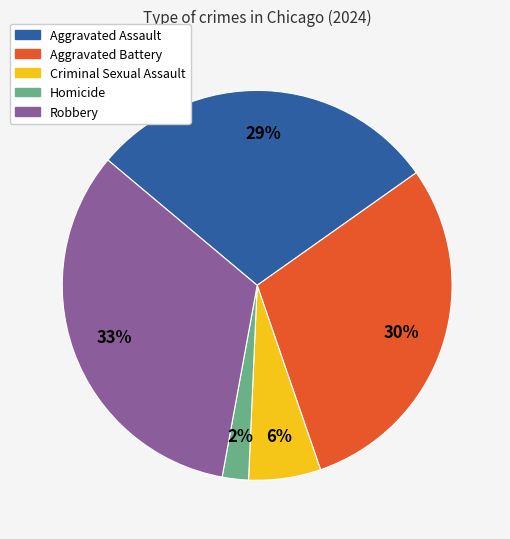

What is the smallest slice in the pie chart?

Homicide